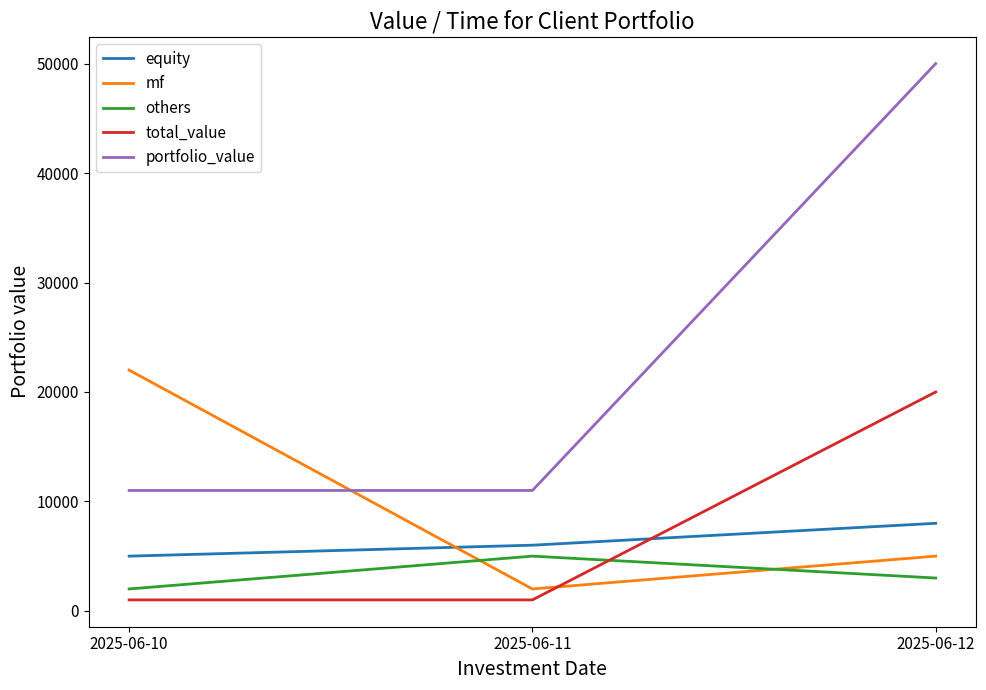

What are all the series names shown in the legend?

equity, mf, others, total_value, portfolio_value